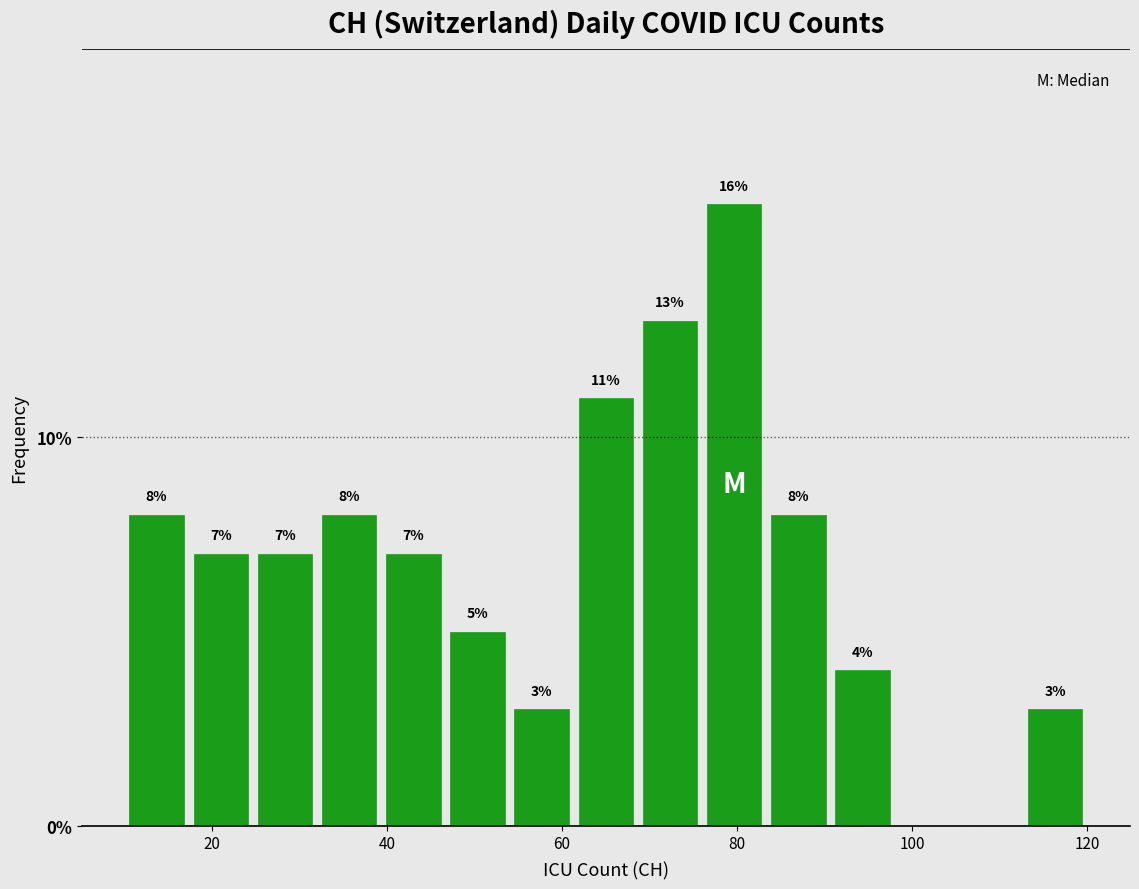

Read against the x-axis, roughly where is the centre of the tallest bar?

80